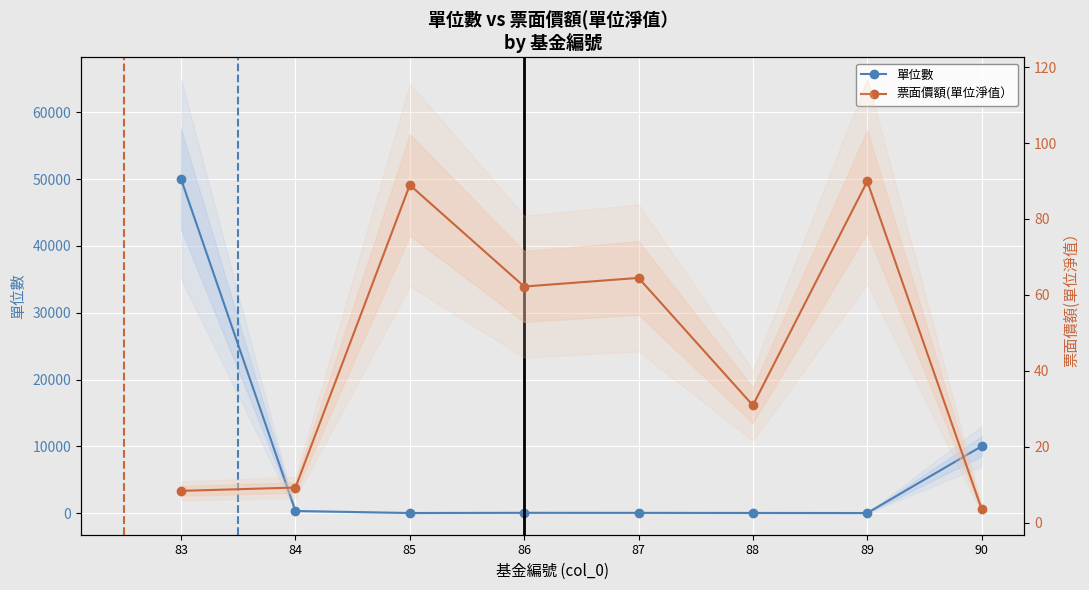

Is this an area chart (filled region under the line)?

No